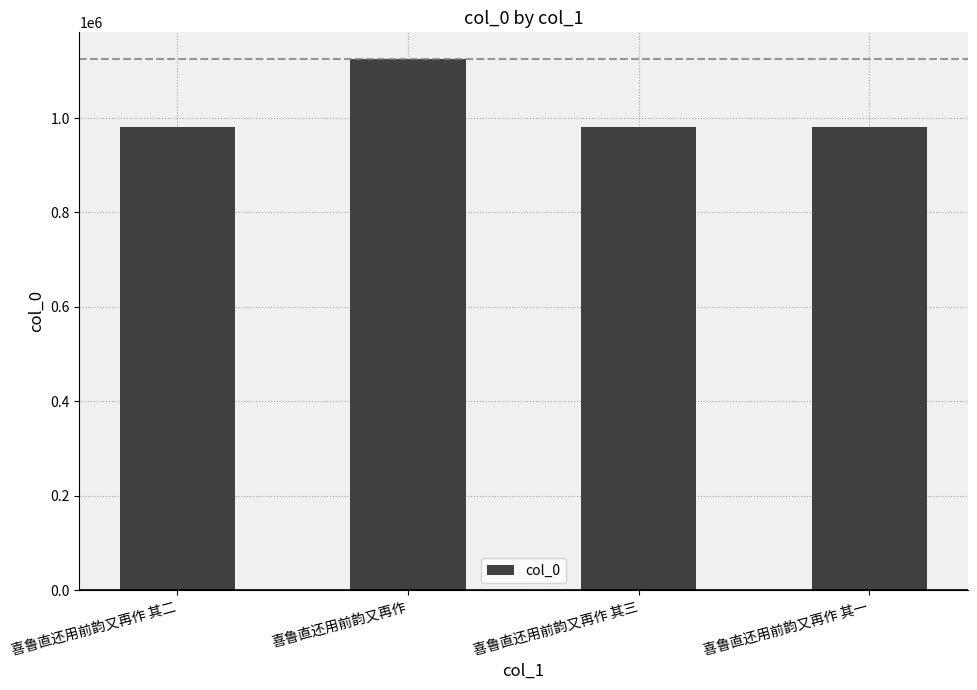

What is the label of the 1st bar from the right?

喜鲁直还用前韵又再作 其一